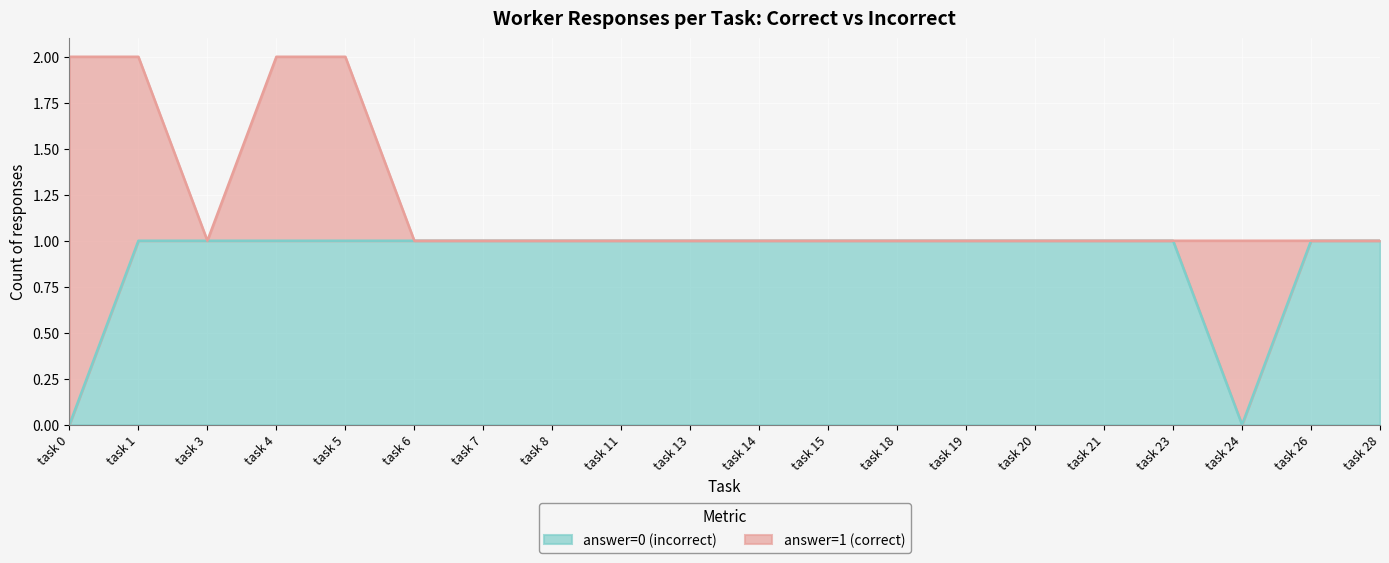

Between task 1 and task 5, which series saw the biggest shift?

answer=1 (correct)